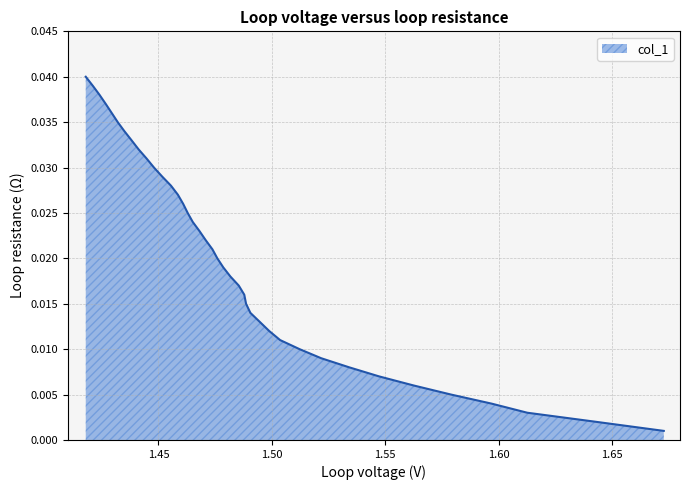

How many series are shown in this chart?

1